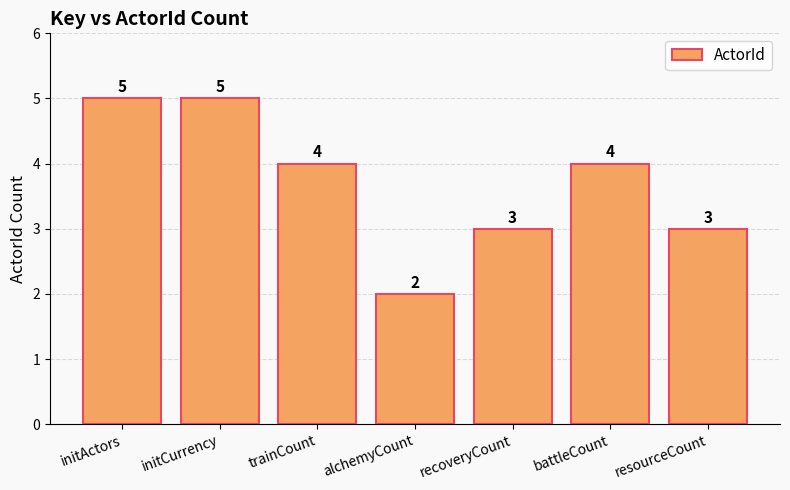

Approximately how many times larger is the value at recoveryCount compared to initCurrency?

0.6